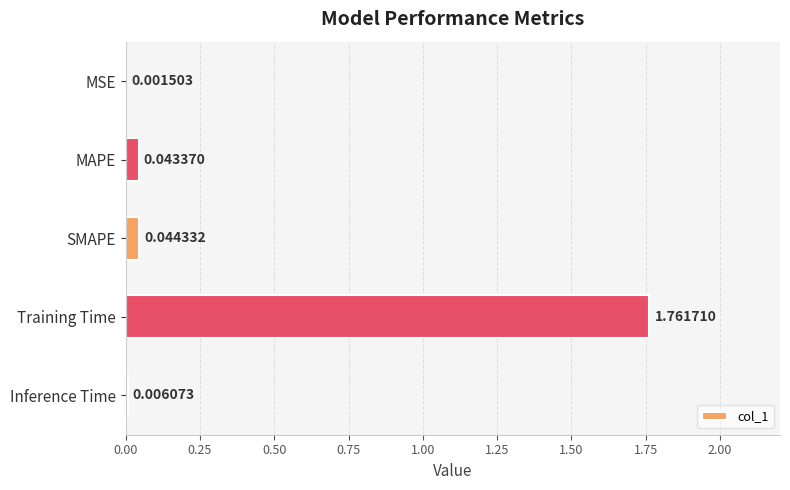

Which category has the highest value across all series?

Training Time